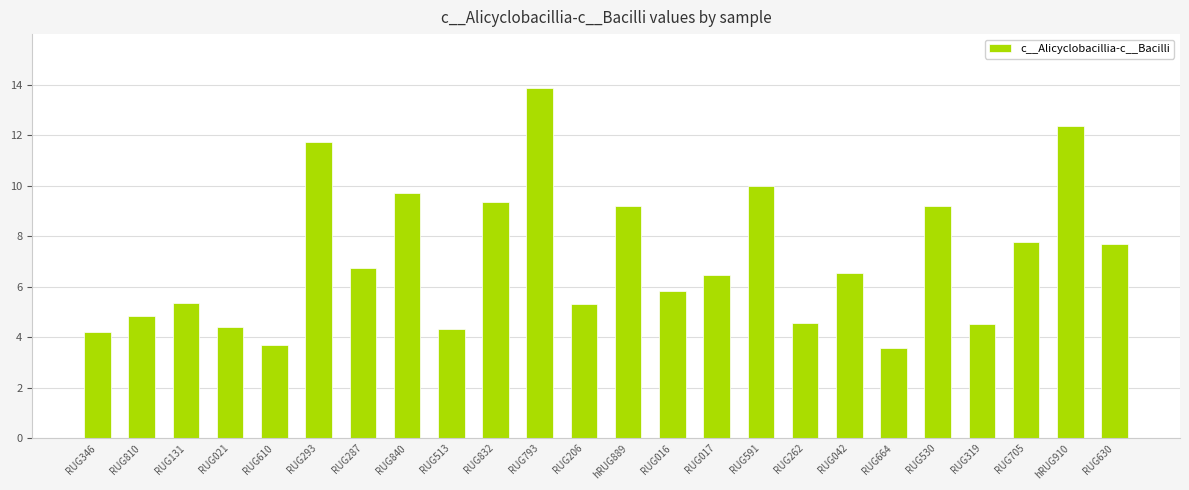

How many values exceed 6?

13